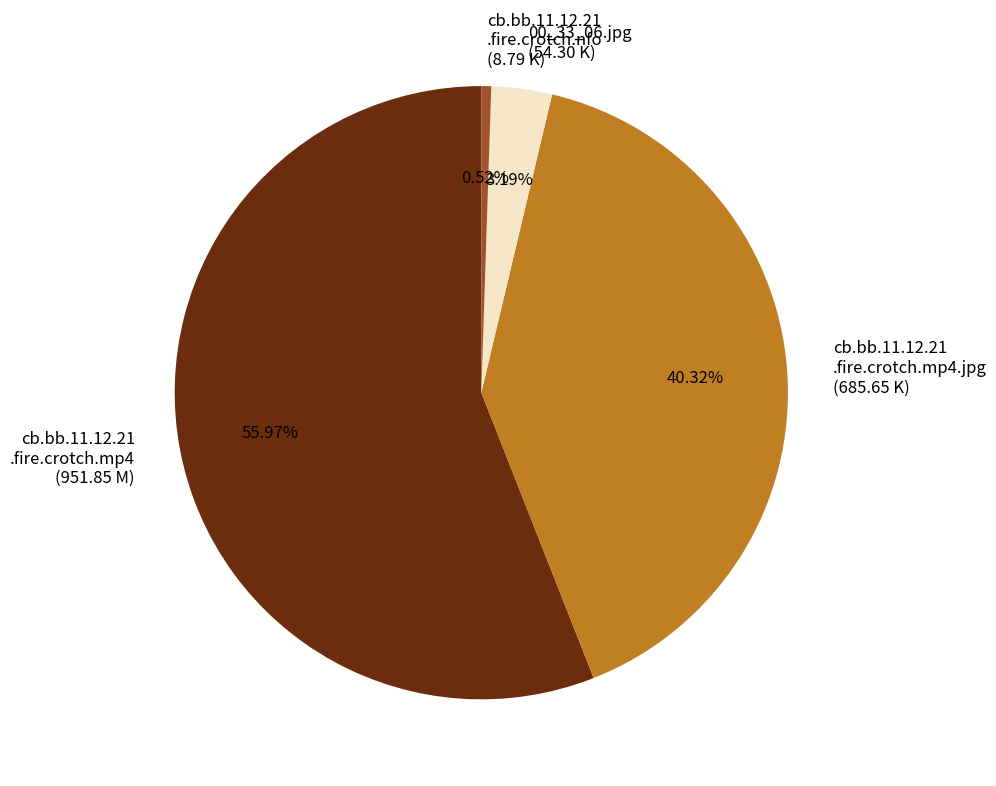

Which has a higher value, cb.bb.11.12.21 .fire.crotch.nfo (8.79 K) or 00_33_06.jpg (54.30 K)?

00_33_06.jpg (54.30 K)